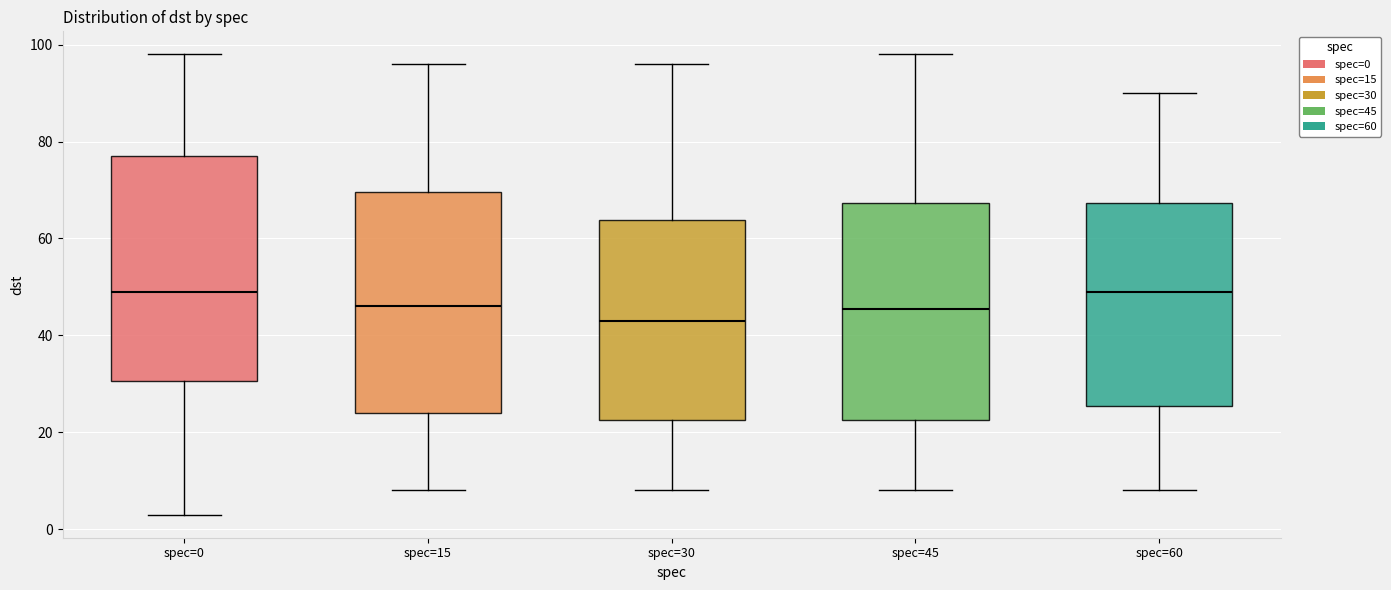

Reading left to right, read every box against the y-axis: the position of its median line, the range the box covers, and the ends of its whiskers. The values are not printed on the chart, so give them approximately, as read against the axis.

spec=0: median 50, box 30 to 78, whiskers 4 to 98
spec=15: median 46, box 24 to 70, whiskers 8 to 96
spec=30: median 44, box 22 to 64, whiskers 8 to 96
spec=45: median 46, box 22 to 68, whiskers 8 to 98
spec=60: median 50, box 26 to 68, whiskers 8 to 90